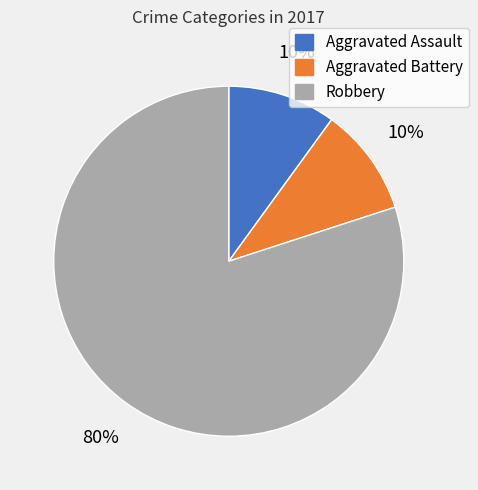

What percentage is the Aggravated Battery slice, to the nearest percent?

10%